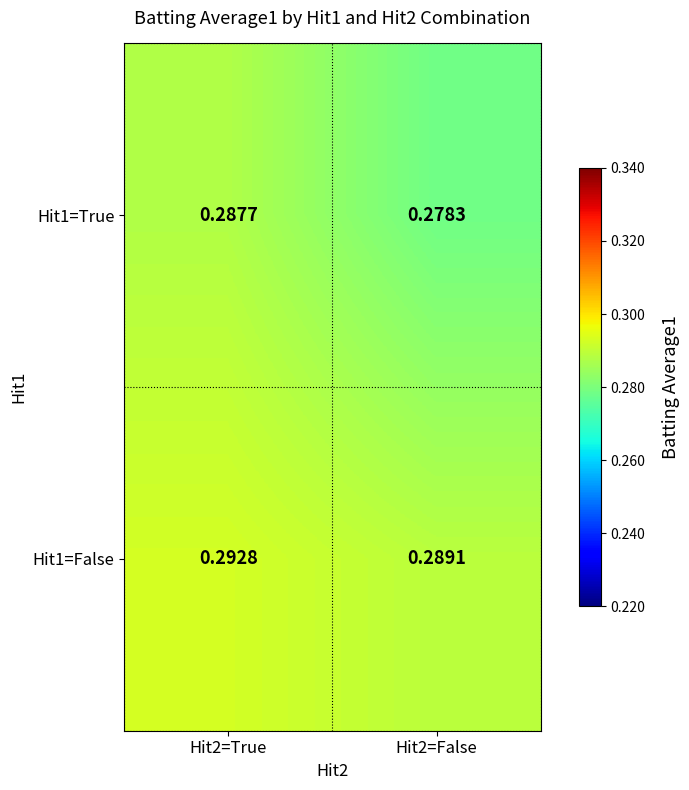

Is the value of Hit1=False at Hit2=True greater than the value of Hit1=True at Hit2=True?

Yes